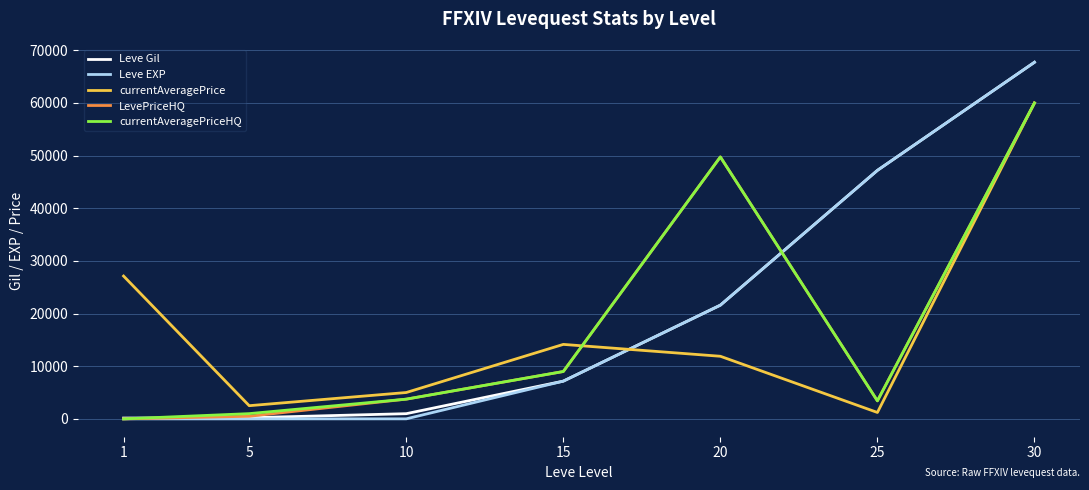

What are all the series names shown in the legend?

Leve Gil, Leve EXP, currentAveragePrice, LevePriceHQ, currentAveragePriceHQ